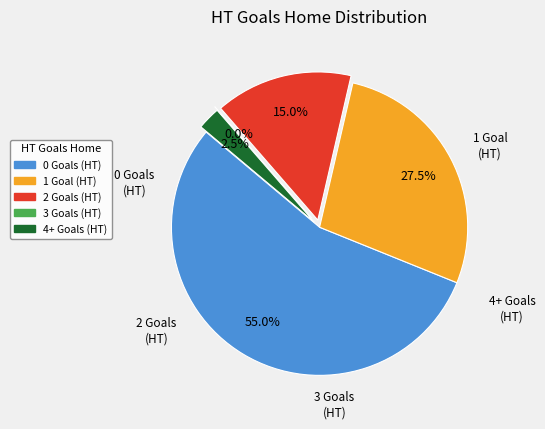

How many segments does this pie chart have?

5